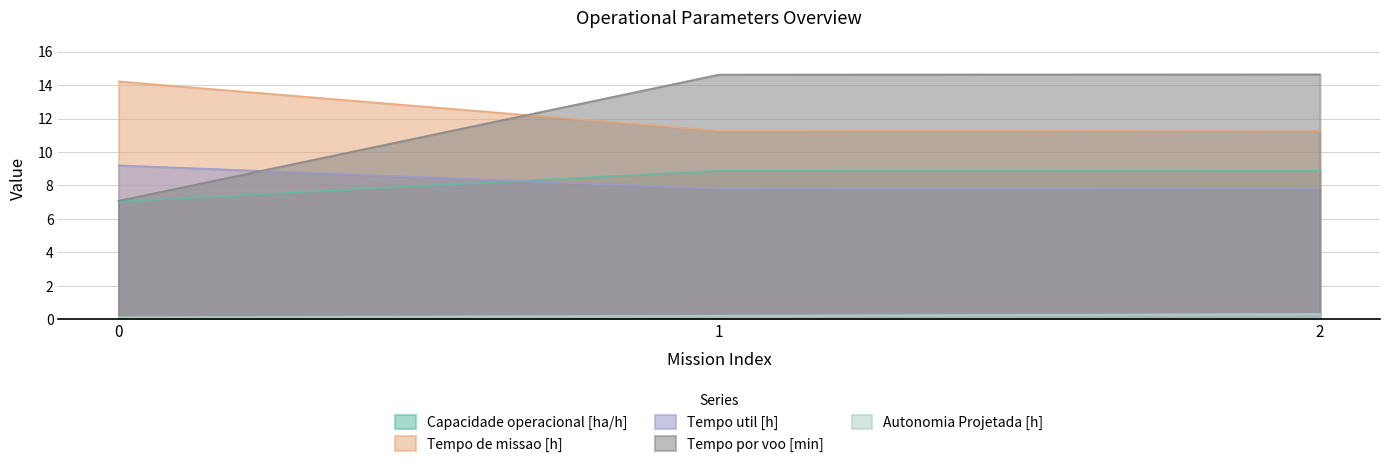

The value of Tempo de missao [h] at 1 is 14.7. True or false?

False